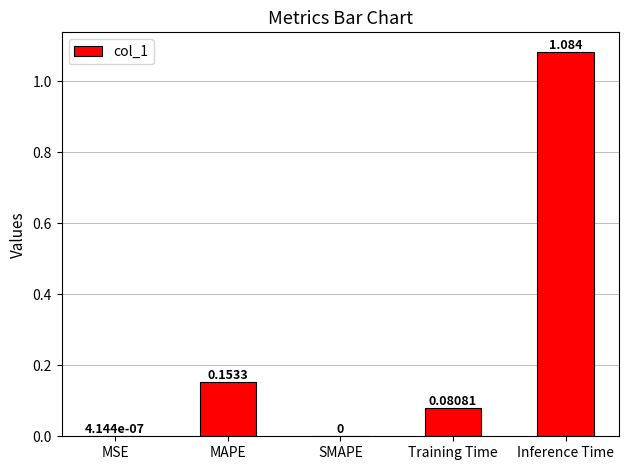

Between MSE and MAPE, which is larger?

MAPE